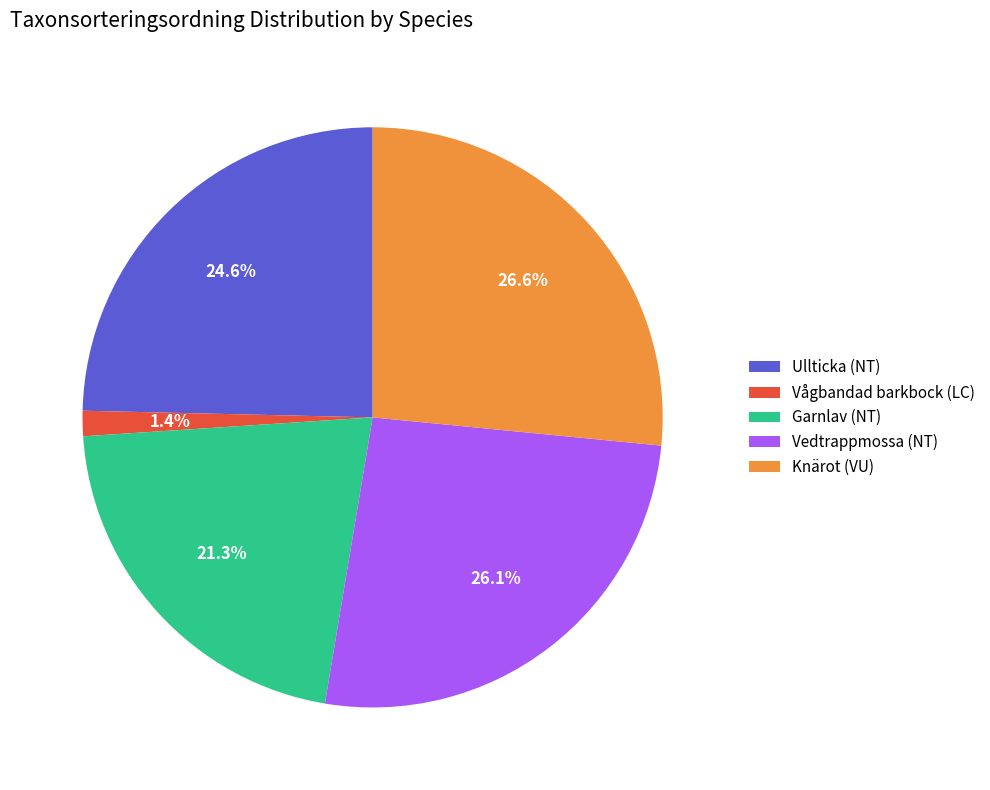

Count the number of slices in the pie.

5